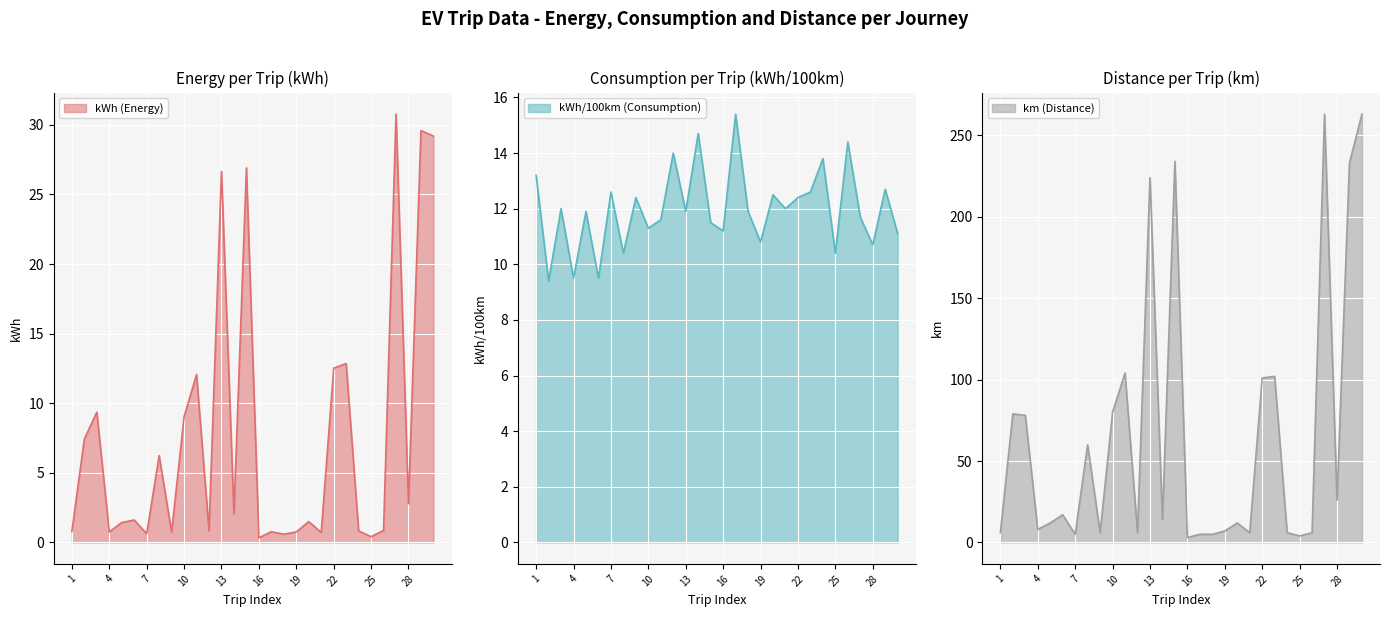

True or false: kWh (Energy) has a value of 40.6 at 13.

False